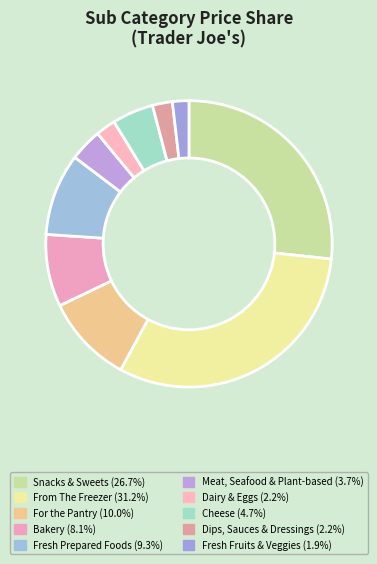

Count the number of slices in the pie.

10